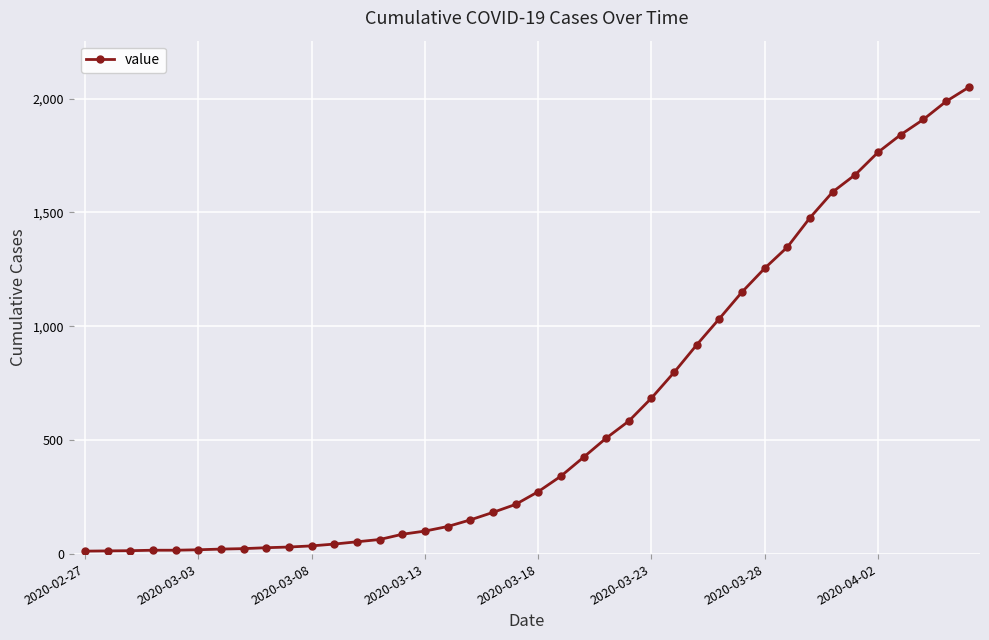

How many lines are shown in the chart?

1